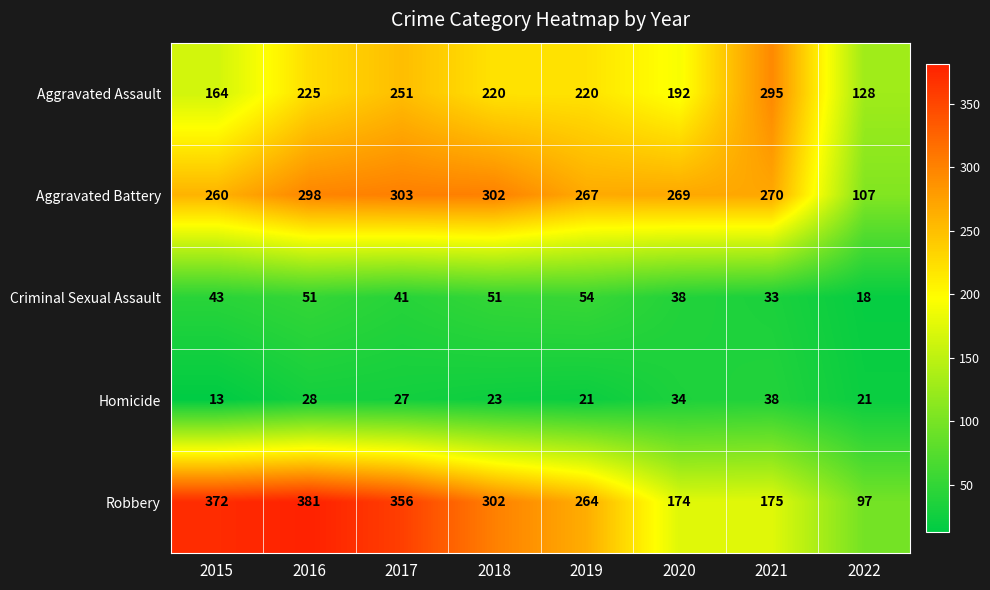

What is the total value across all series at 2017?

978